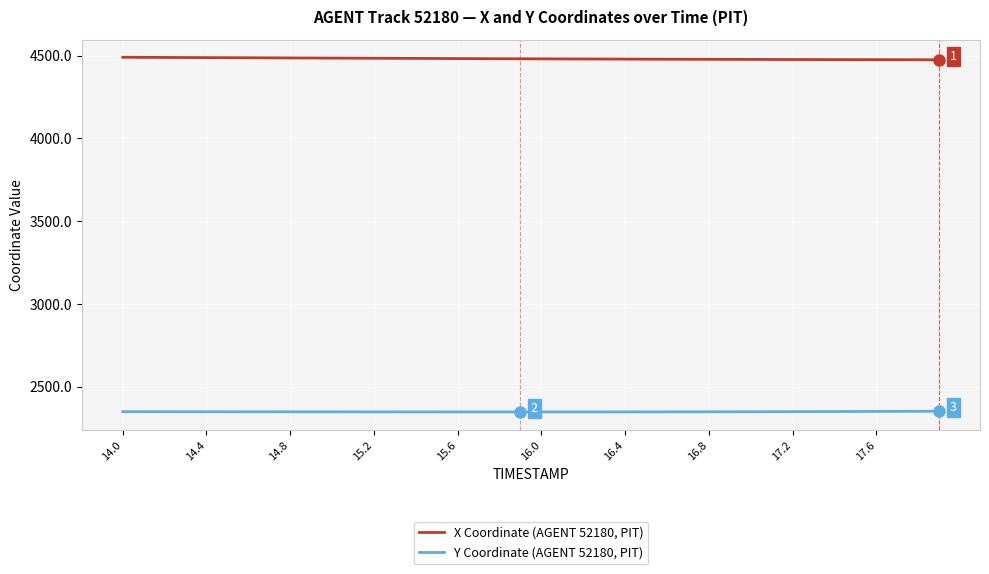

What is the lowest value of the X Coordinate (AGENT 52180, PIT) series?

4475.3